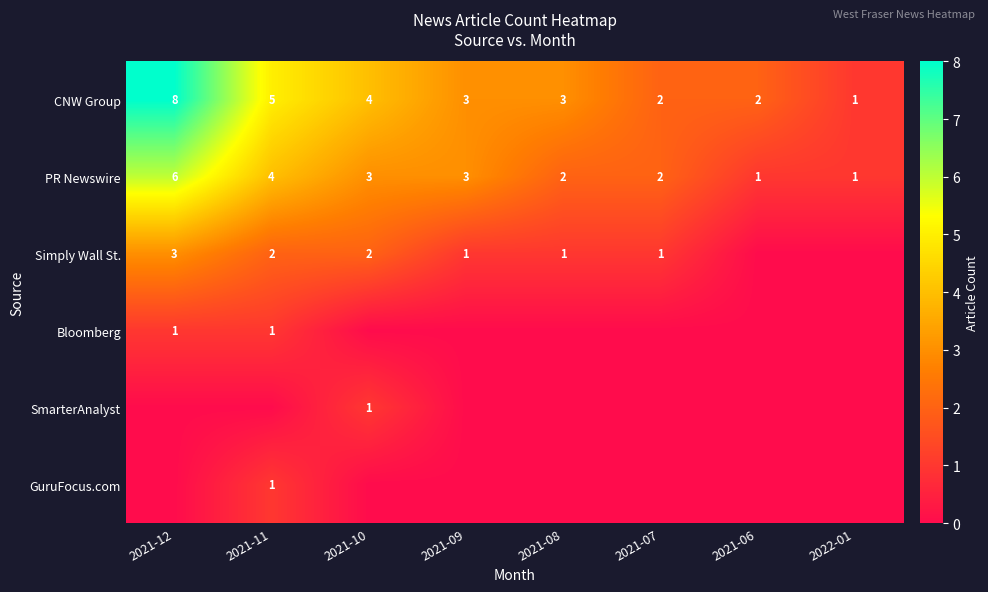

Where does the CNW Group series first go above 3?

2021-12